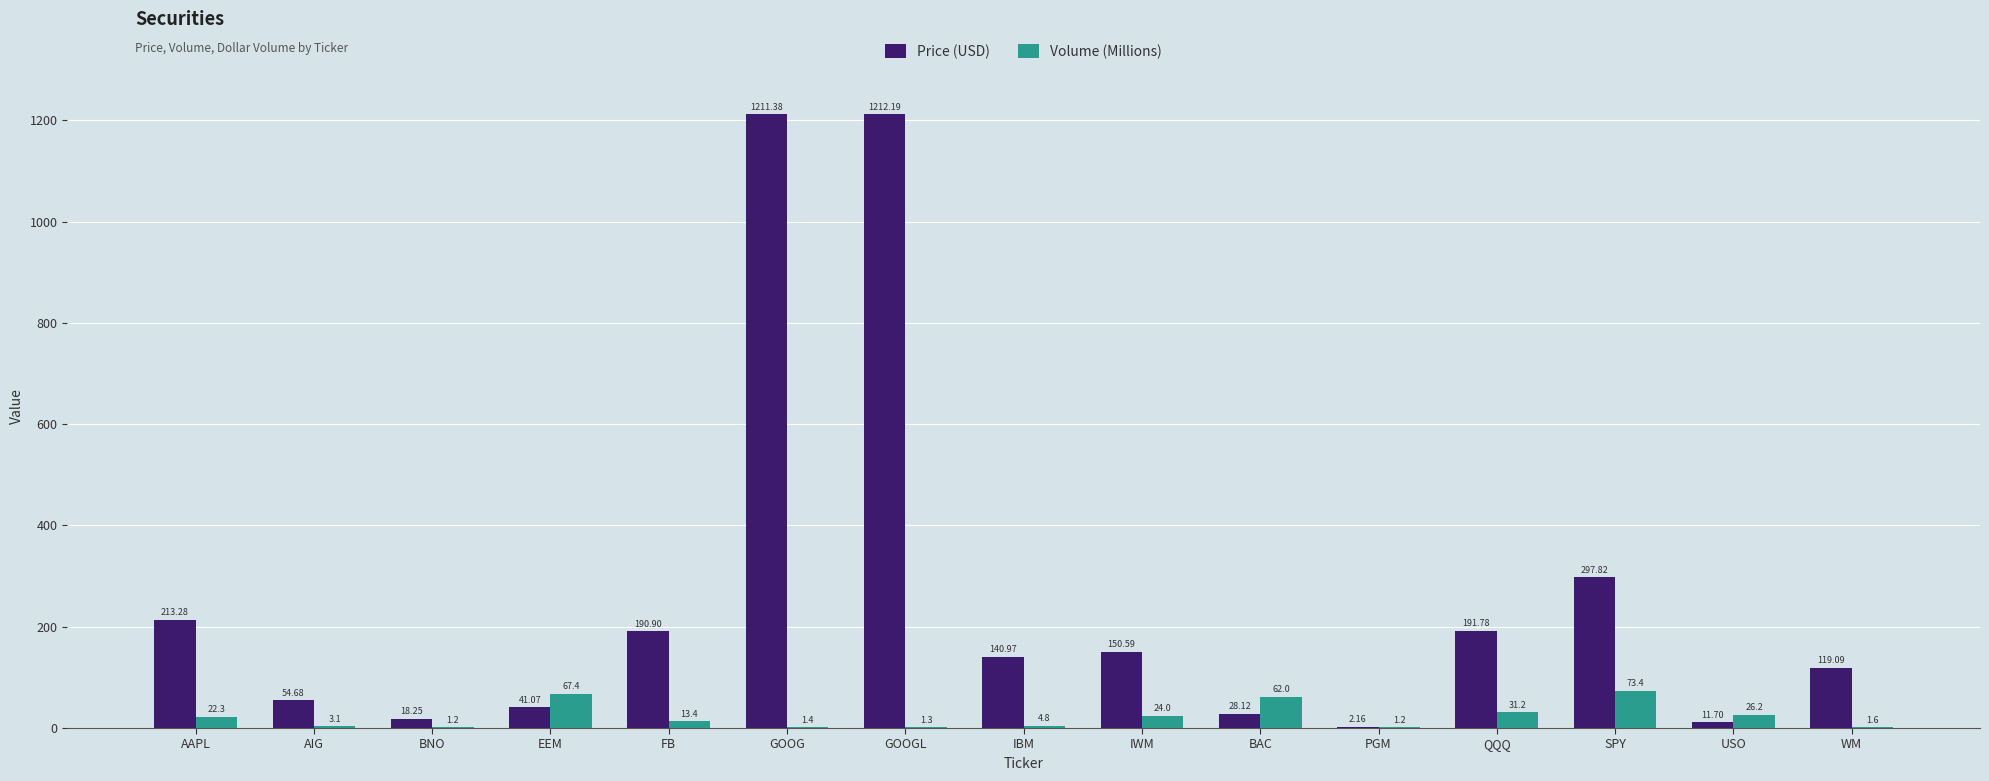

Which series has the largest total across all categories?

Price (USD)